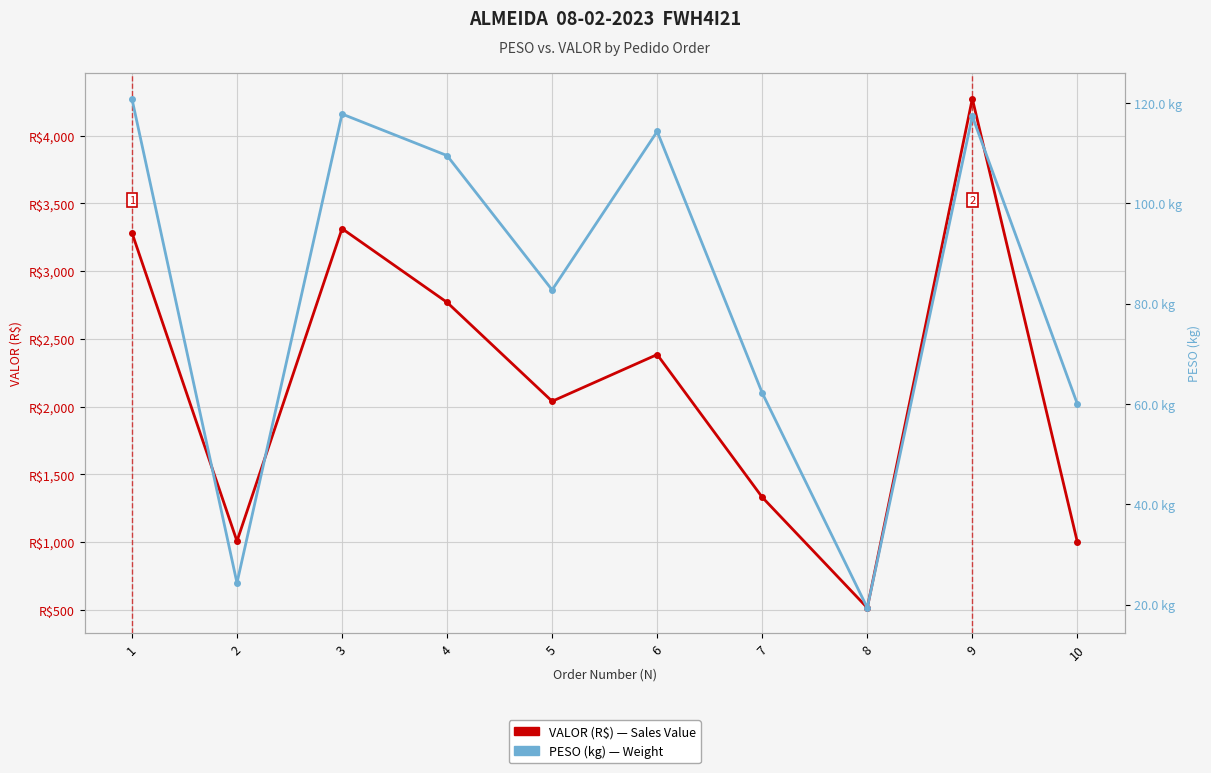

True or false: VALOR and PESO cross at least once.

False